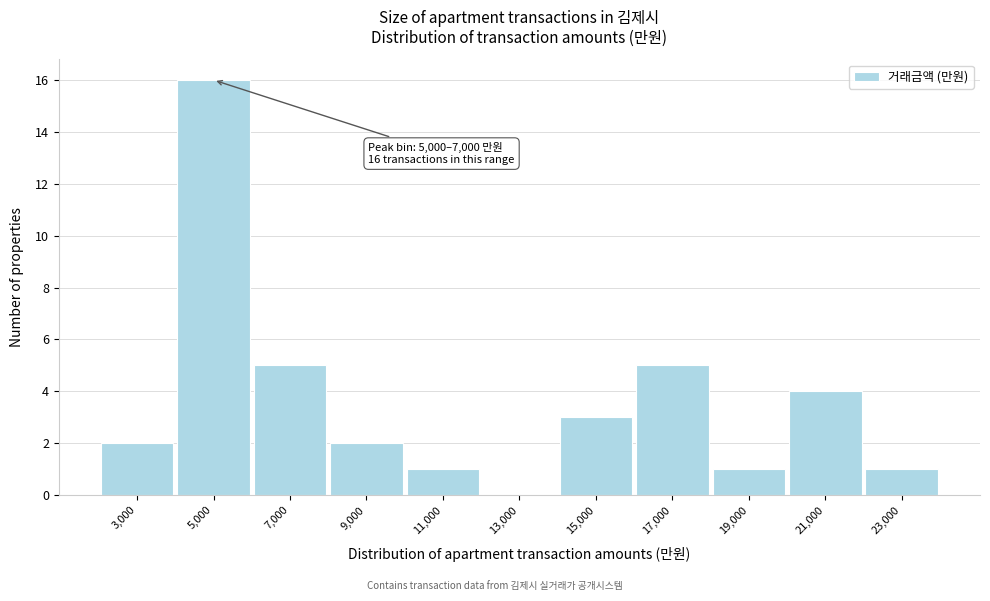

Reading right to left, transcribe all the data shown in this chart.

23,000=1	21,000=4	19,000=1	17,000=5	15,000=3	13,000=0	11,000=1	9,000=2	7,000=5	5,000=16	3,000=2